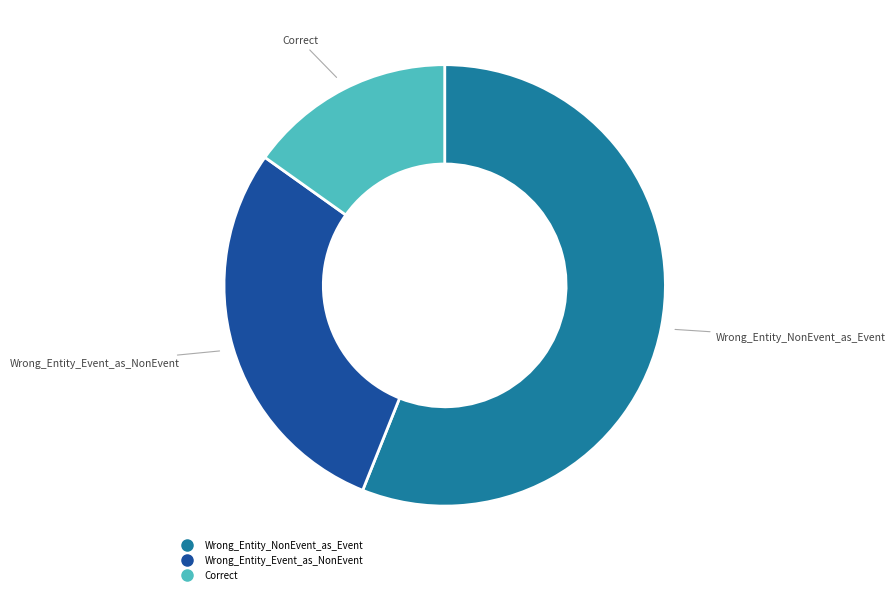

Count the number of slices in the pie.

3